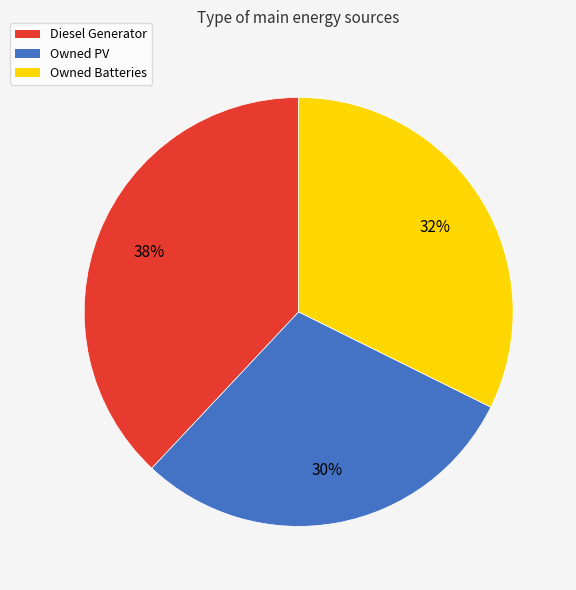

Which slice is the largest?

Diesel Generator